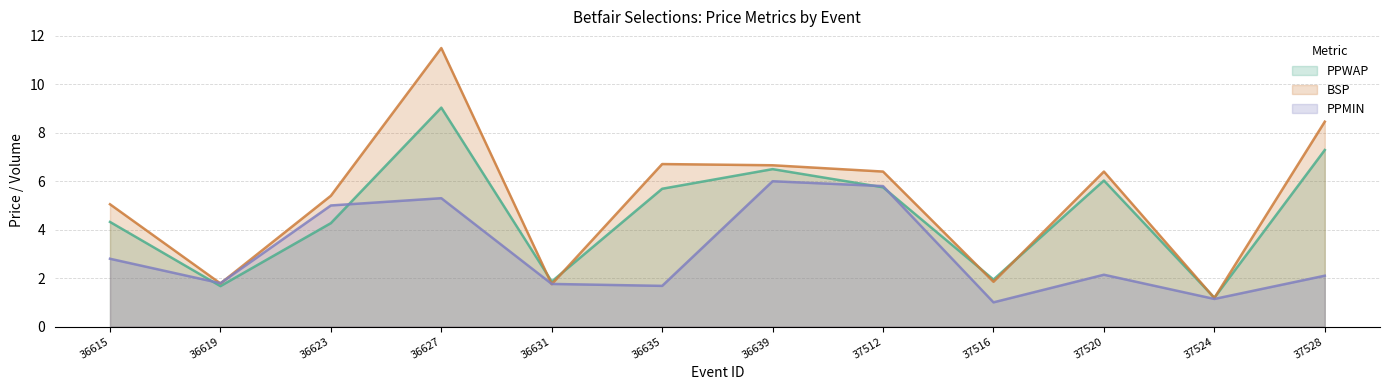

How many lines are shown in the chart?

3